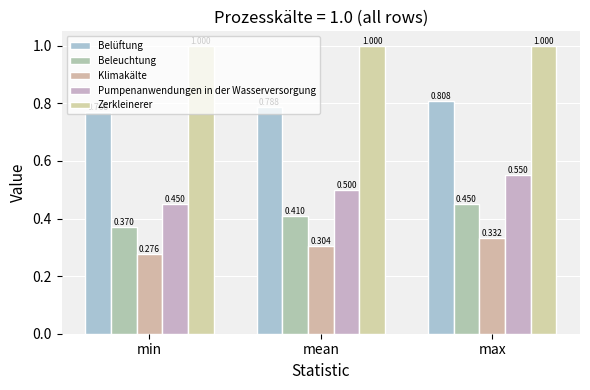

Between mean and max, which series saw the biggest shift?

Pumpenanwendungen in der Wasserversorgung